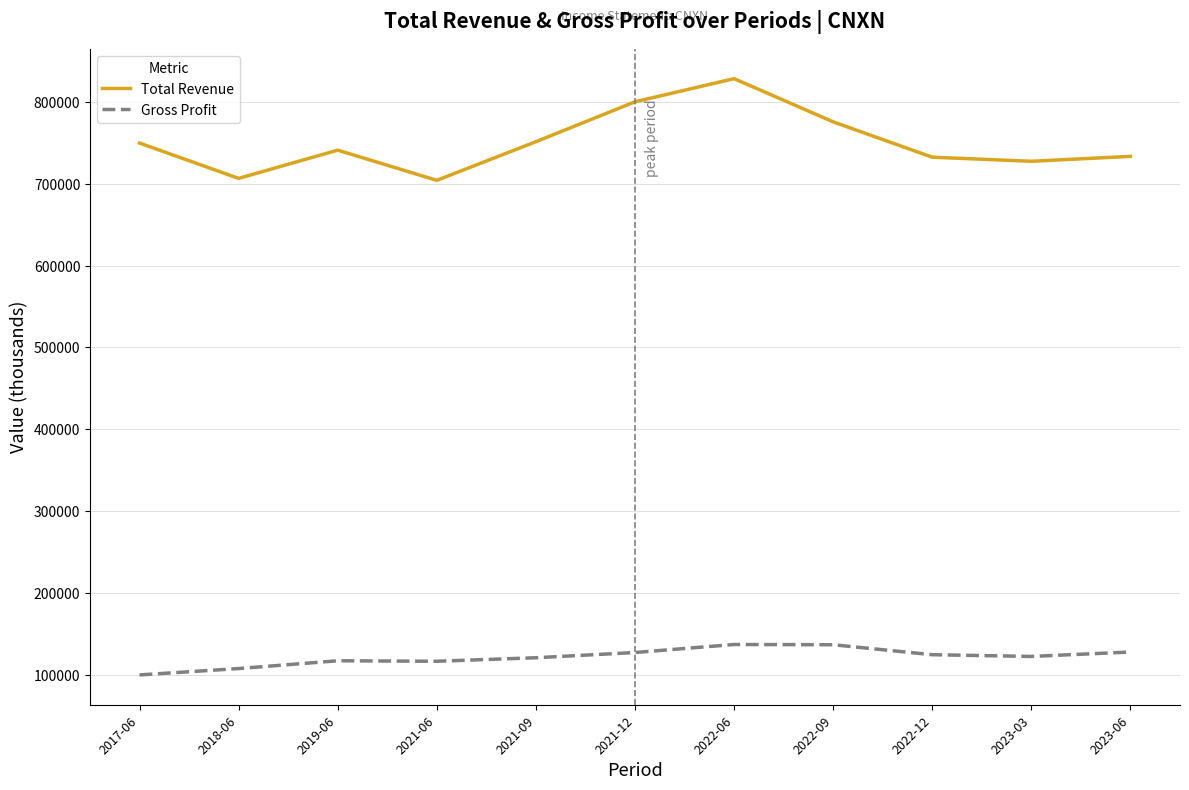

What is the spread (max minus min) of values at 2022-06?

691600